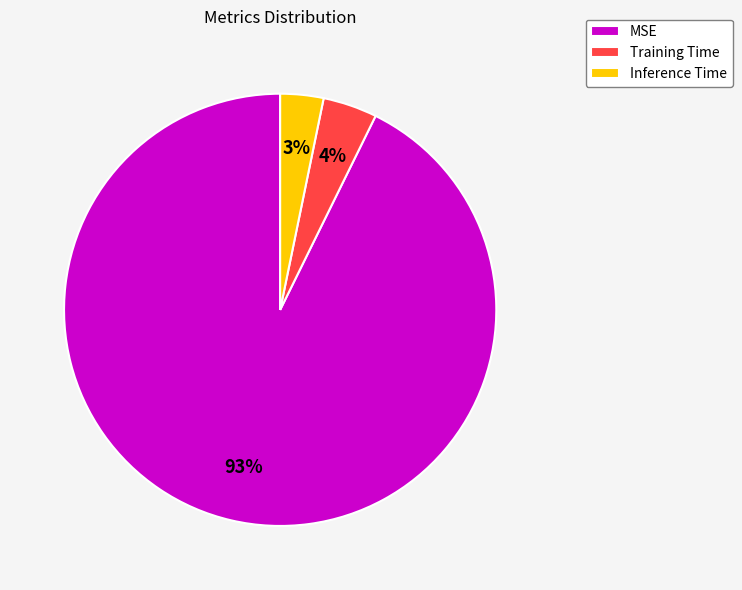

To the nearest percent, what percentage of the pie is MSE?

93%